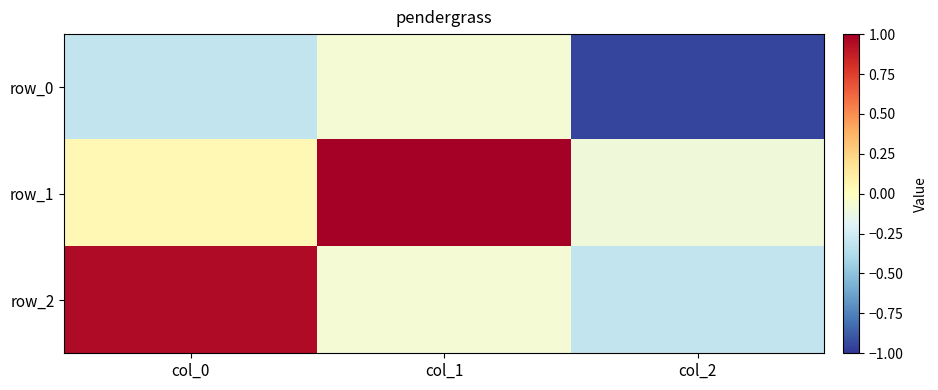

Is it true that row_0 equals -0.3 at col_0?

True